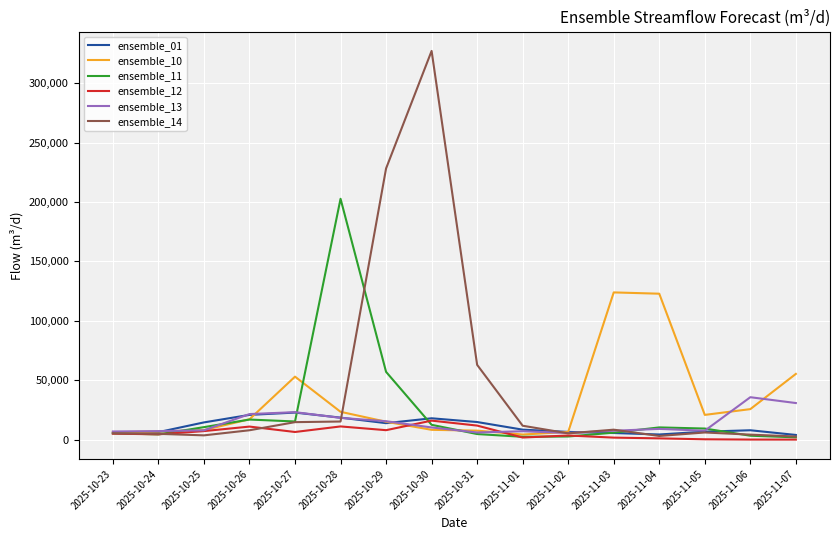

The value of ensemble_14 at 2025-10-31 is 28649.0. True or false?

False